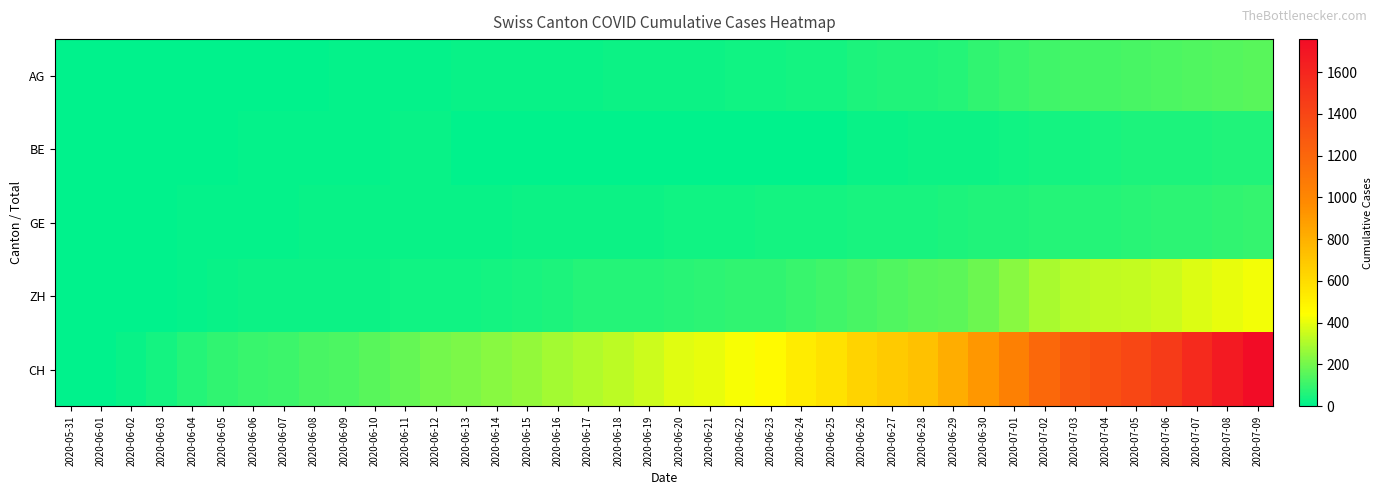

At which category does the chart reach its minimum across all series?

2020-05-31